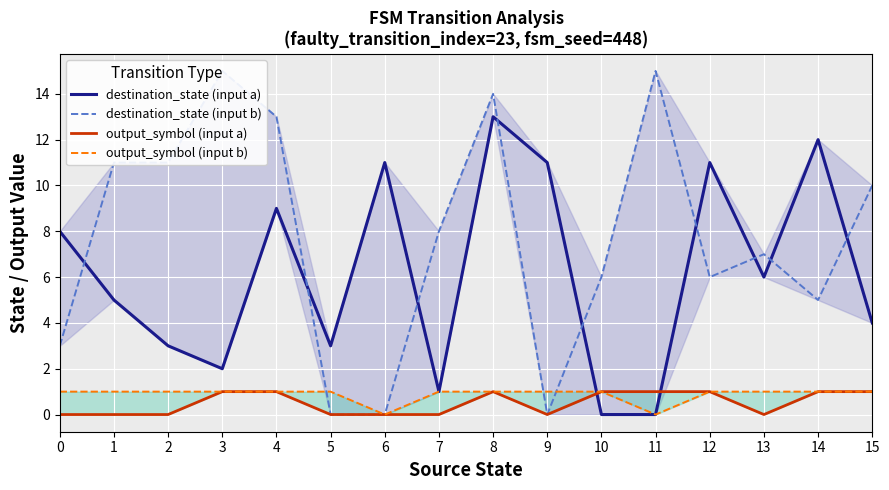

How many interior local valleys does the output_symbol (input b) series have?

2